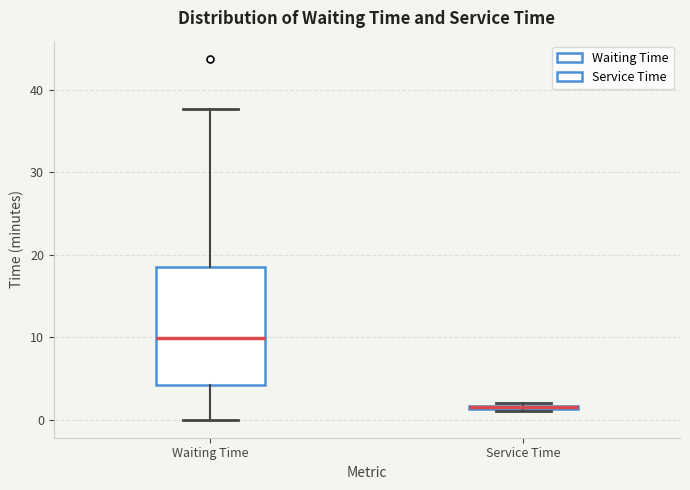

Where is the upper edge of the box for Service Time on the y-axis? The values are not printed on the chart, so give them approximately, as read against the axis.

2